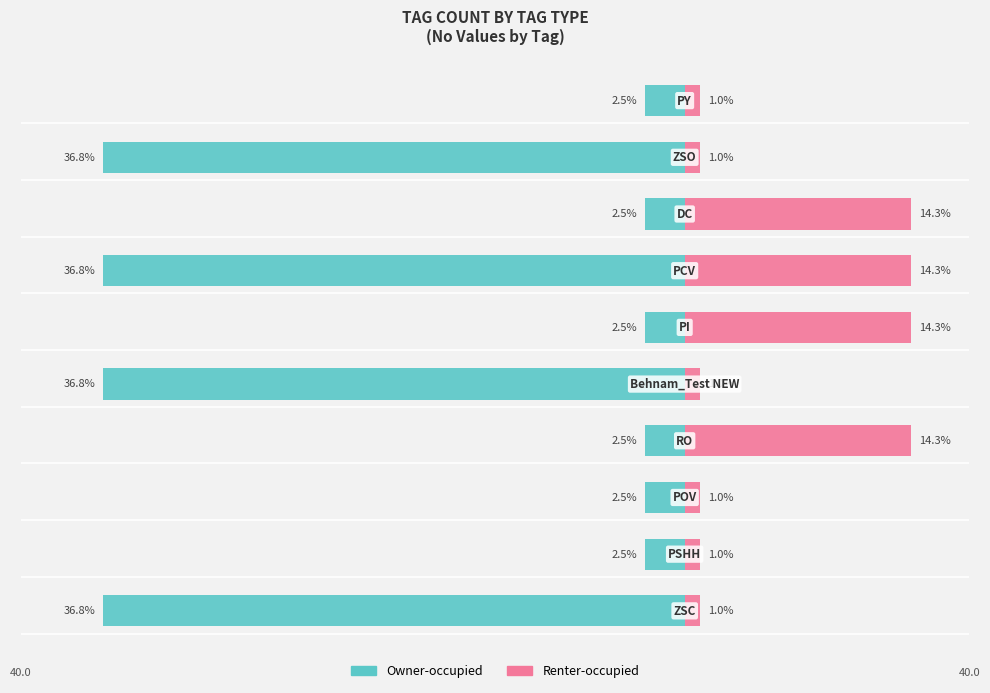

How many bars are there in each group?

2